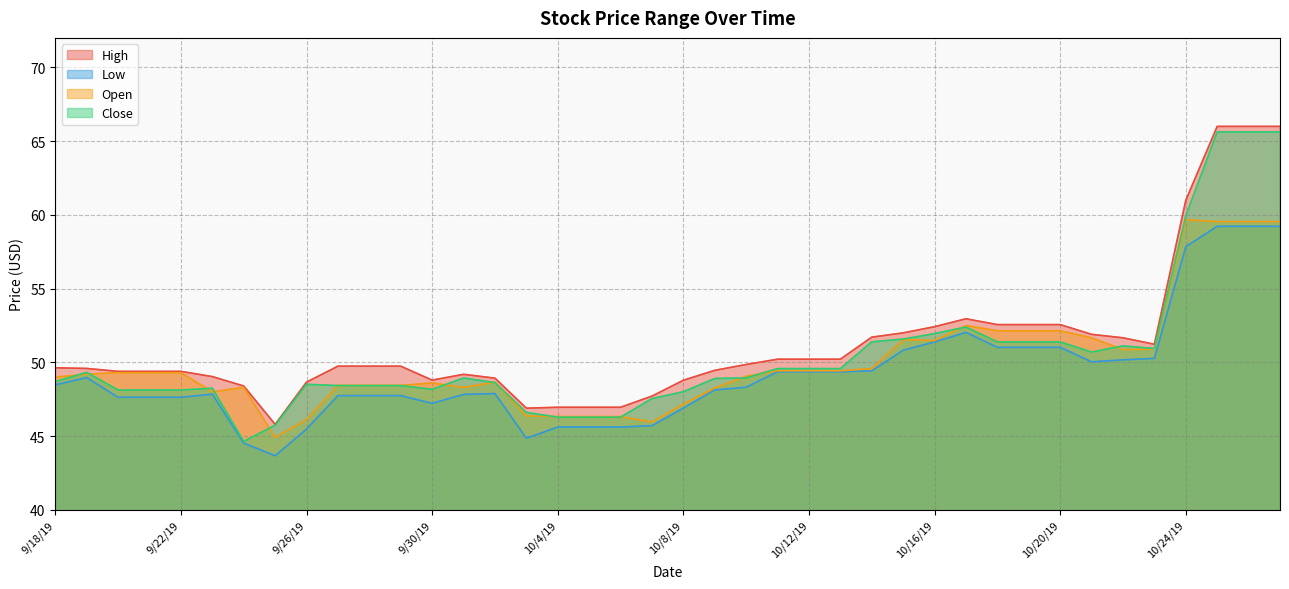

At which label does High first exceed 49?

9/18/19